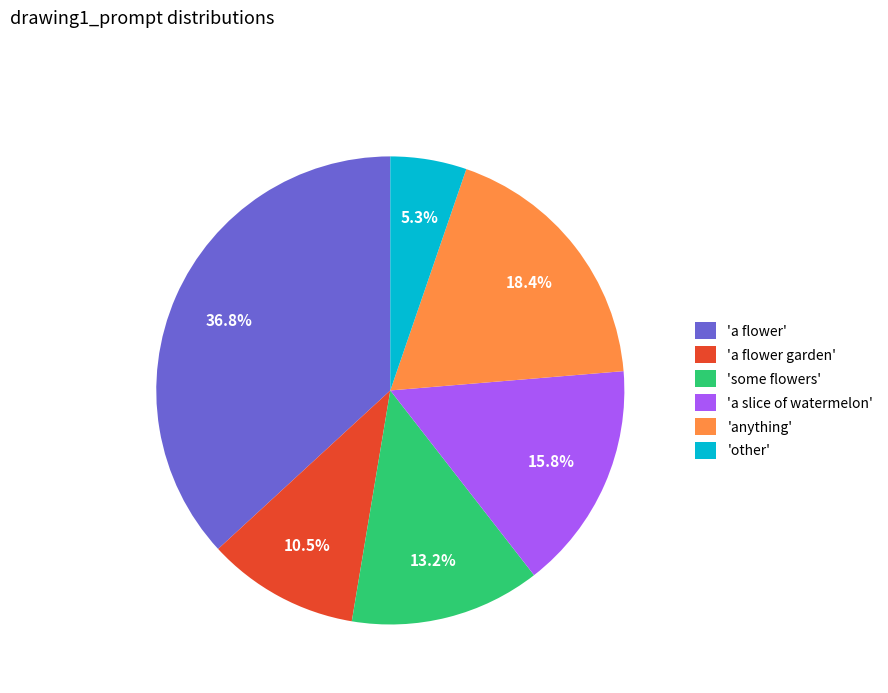

Combined, what portion of the pie is 'other' and 'anything'?

23.7%